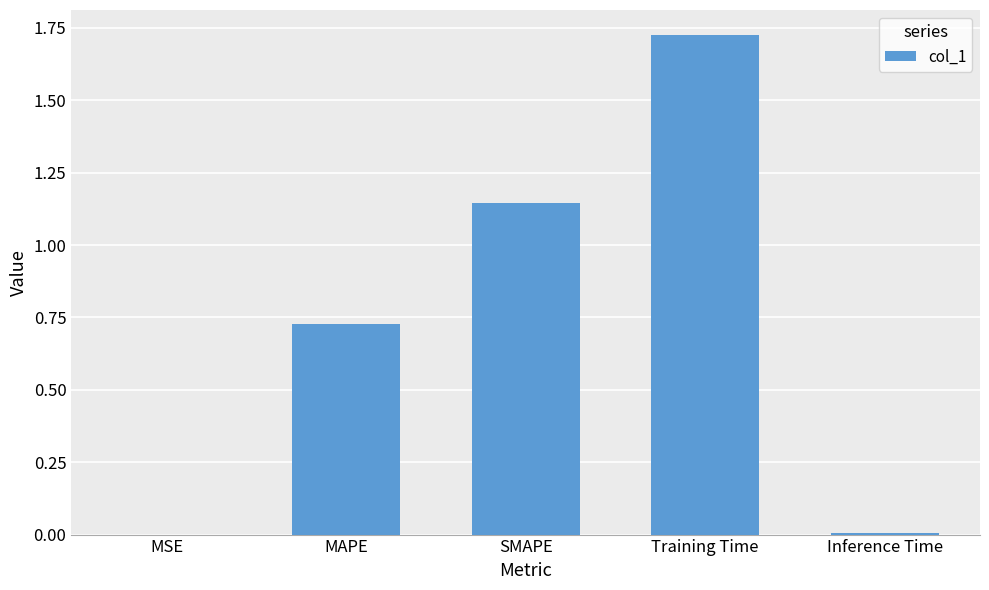

Which has a higher value, MAPE or Training Time?

Training Time